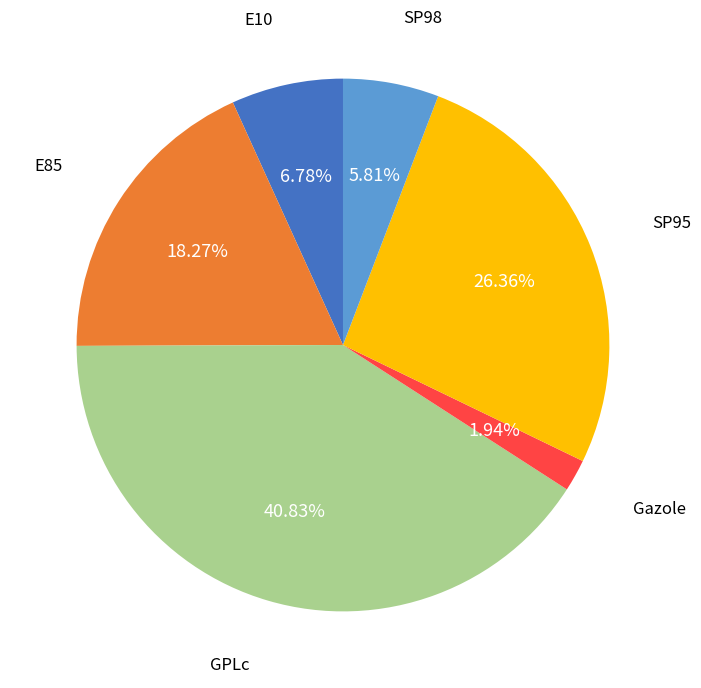

Which category has the biggest portion of the pie?

GPLc